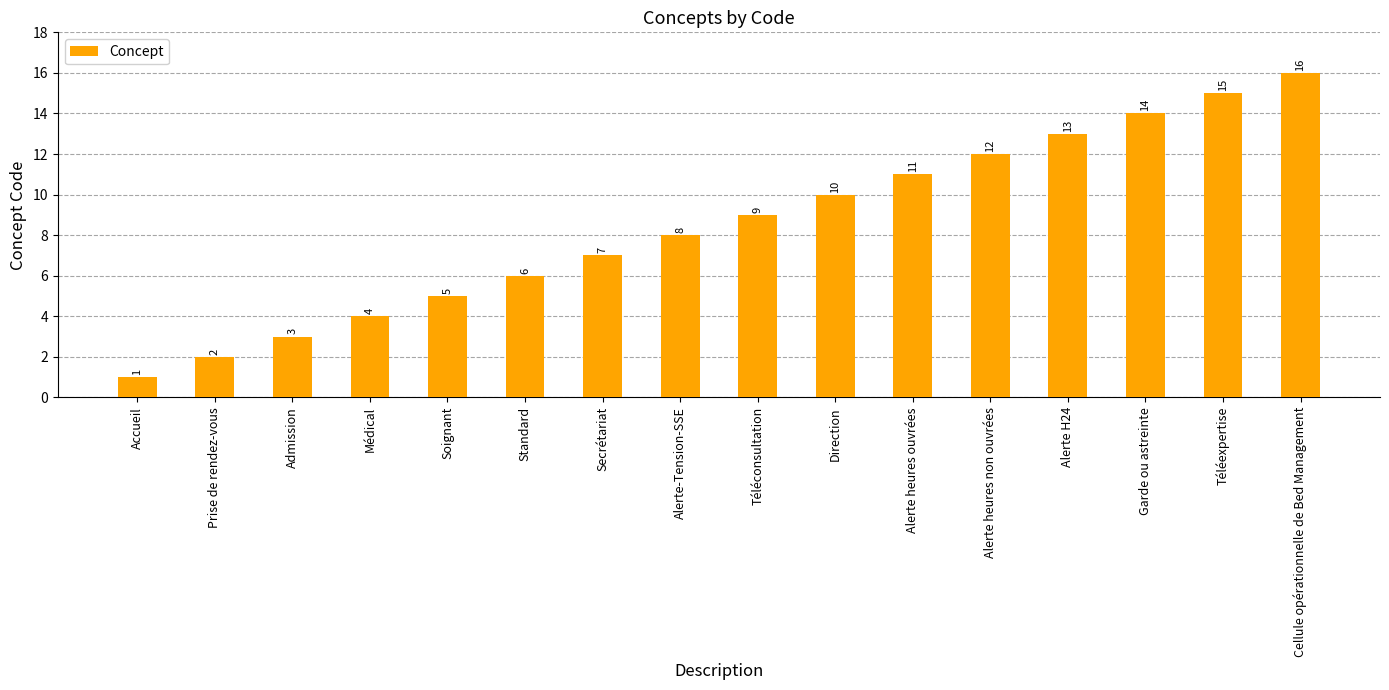

Between Téléconsultation and Alerte-Tension-SSE, which is larger?

Téléconsultation